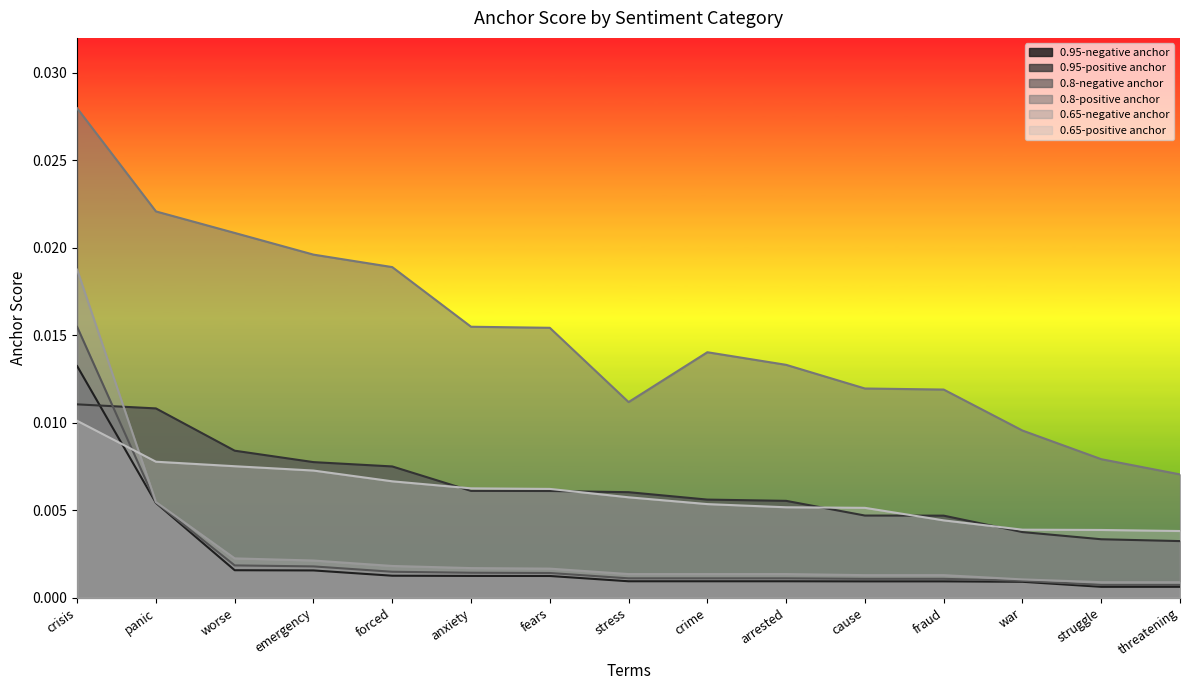

Which series has the largest total across all categories?

0.8-positive anchor